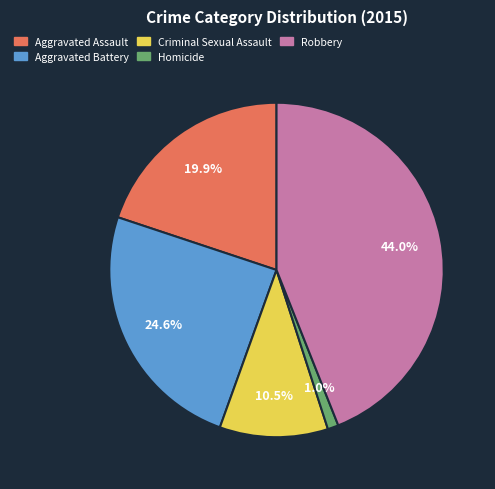

What percentage is NOT represented by Aggravated Assault?

80.1%